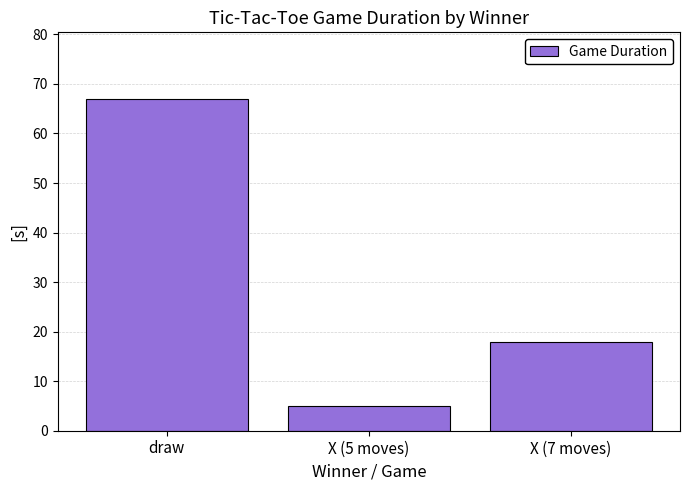

At which category does the chart reach its peak across all series?

draw